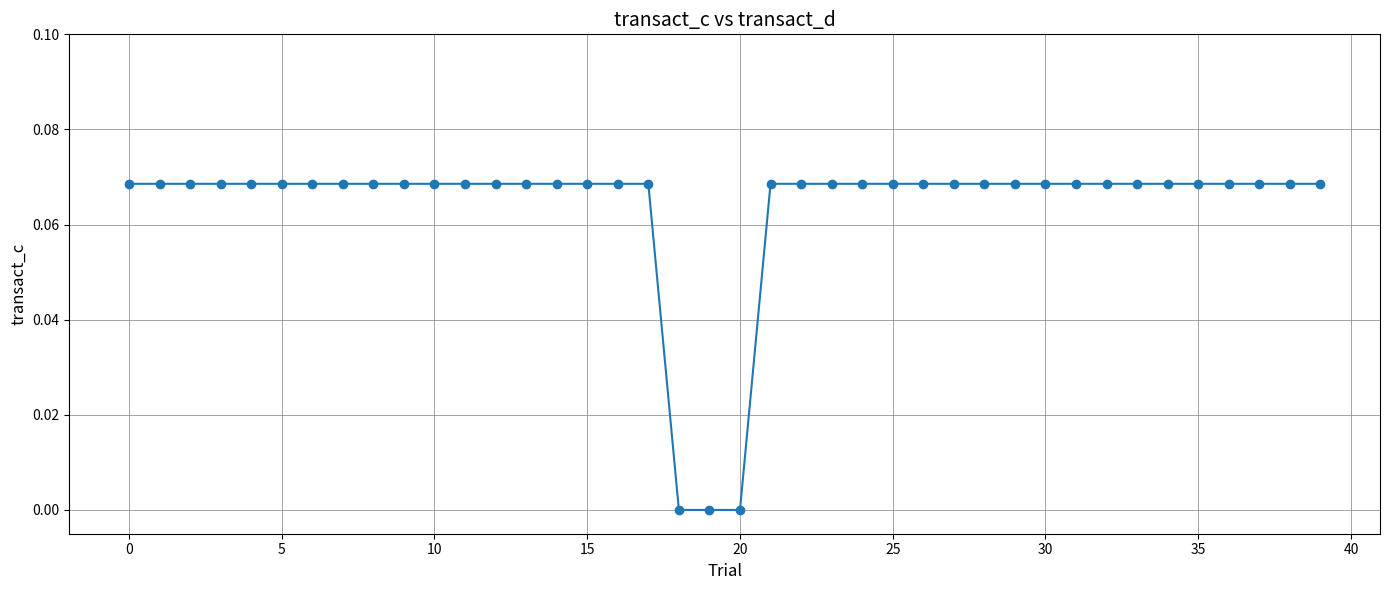

Count the number of data series in this chart.

1